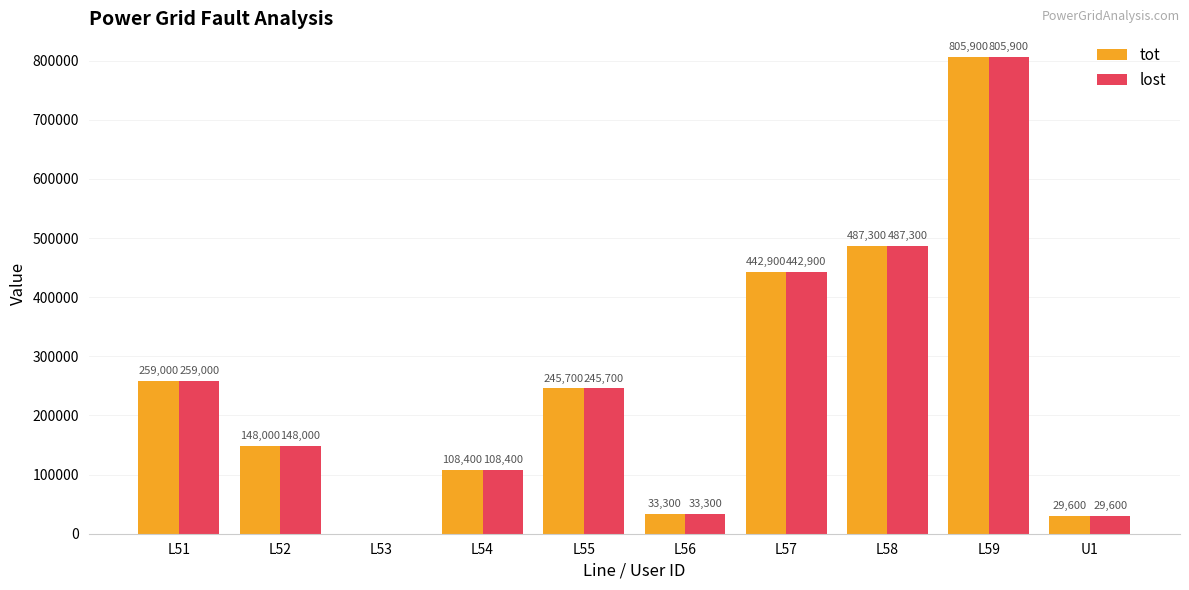

Where is lost nearest to the value 402950?

L57